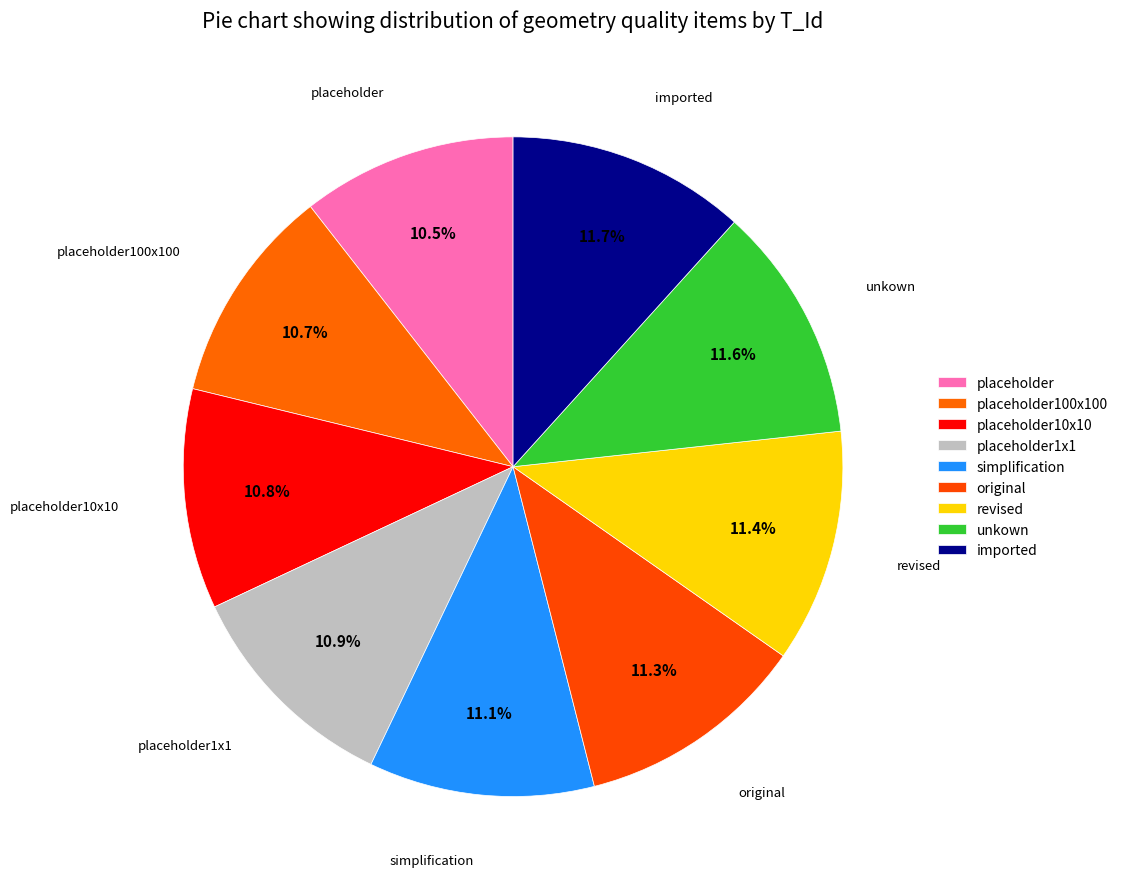

How many segments does this pie chart have?

9